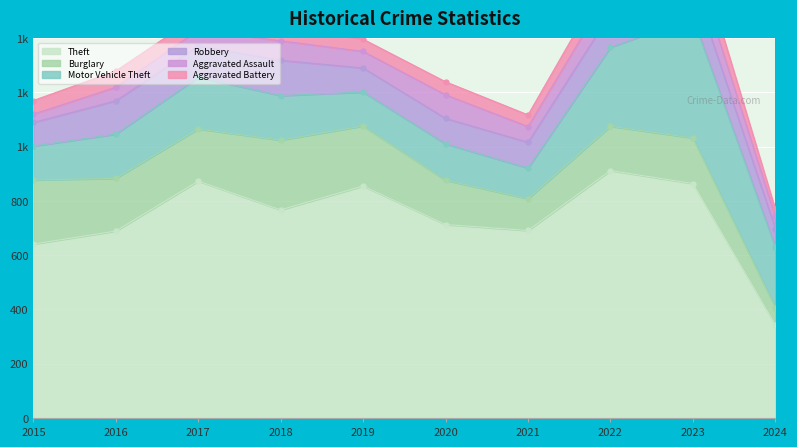

After their last crossing, which series has the higher values: Aggravated Battery or Aggravated Assault?

Aggravated Assault